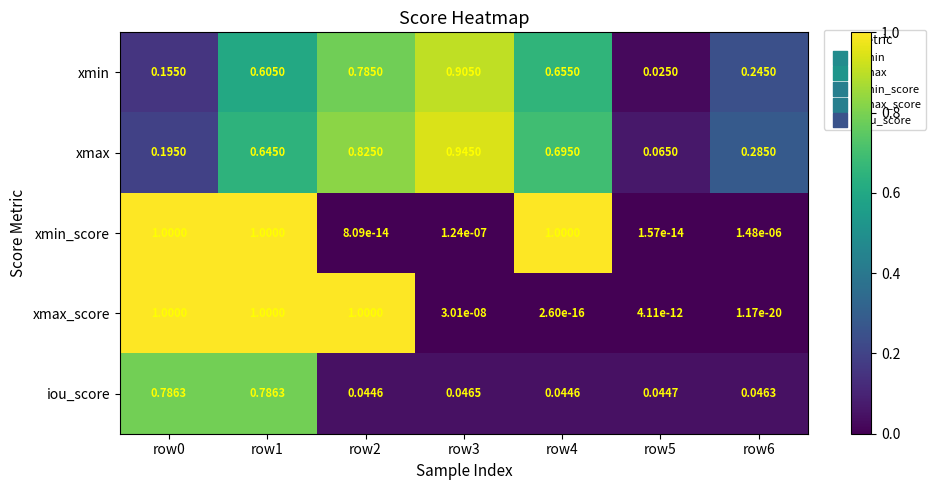

Which series has the largest total across all categories?

xmax